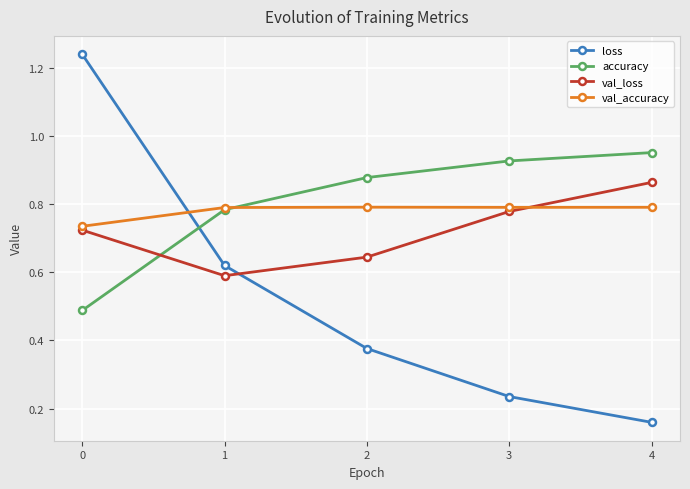

The val_loss series shows 1.5 at 3. True or false?

False